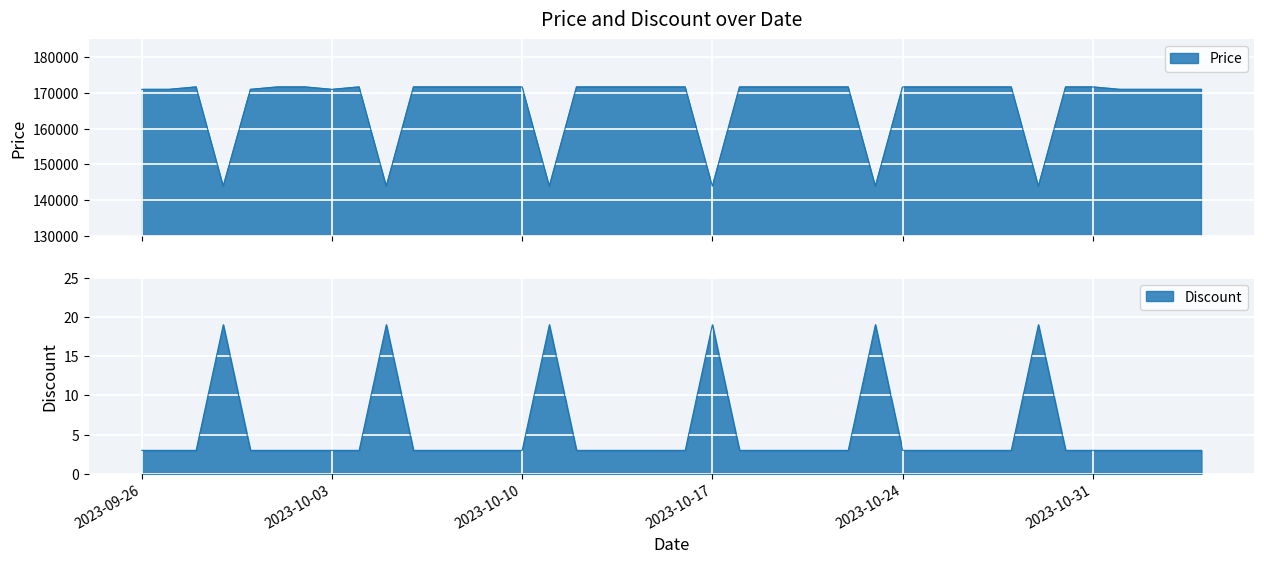

At which category does Price reach its first local peak?

2023-09-28